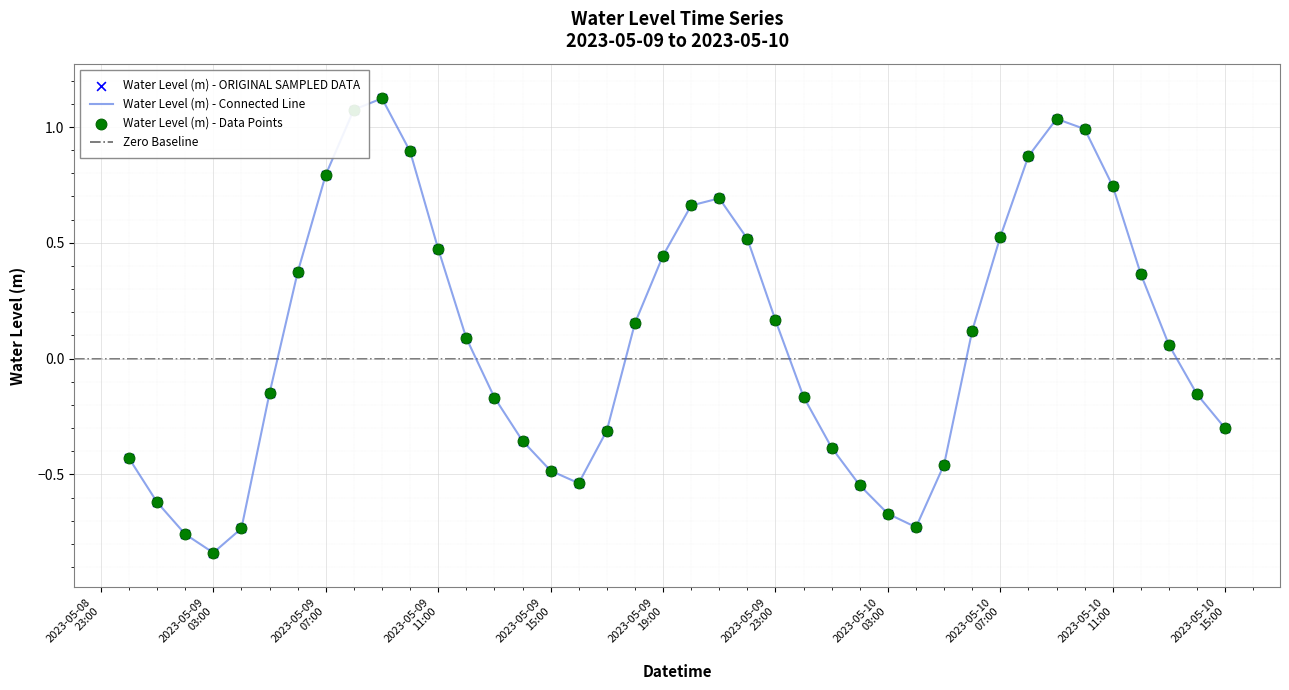

Between 2023-05-09 00:00:00 and 2023-05-10 08:00:00, which is larger?

2023-05-10 08:00:00